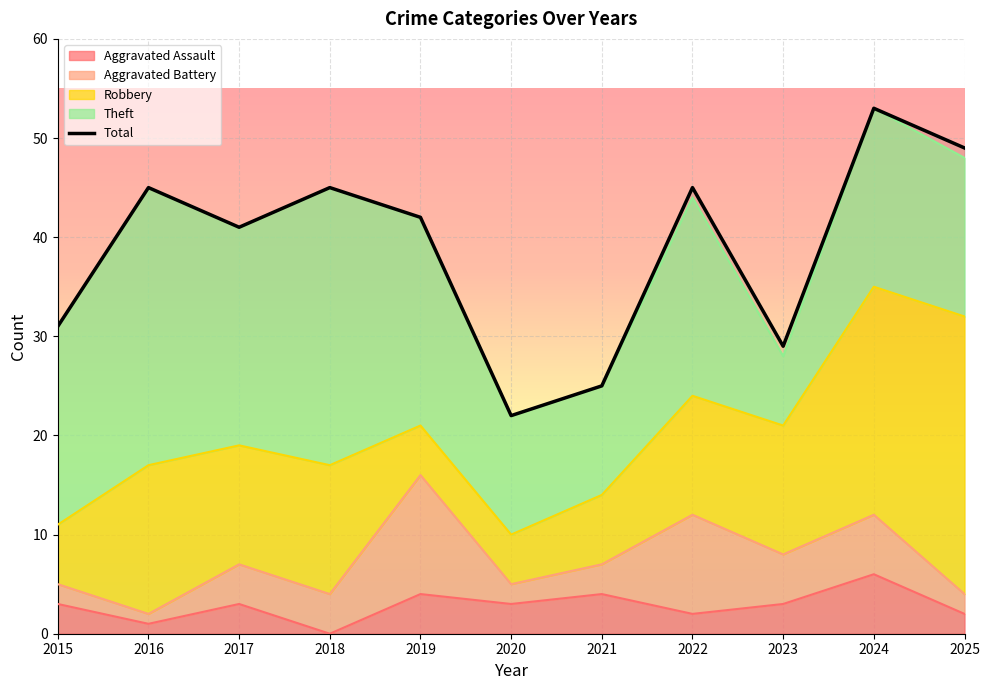

What is the value of the 8th point from the left?

45